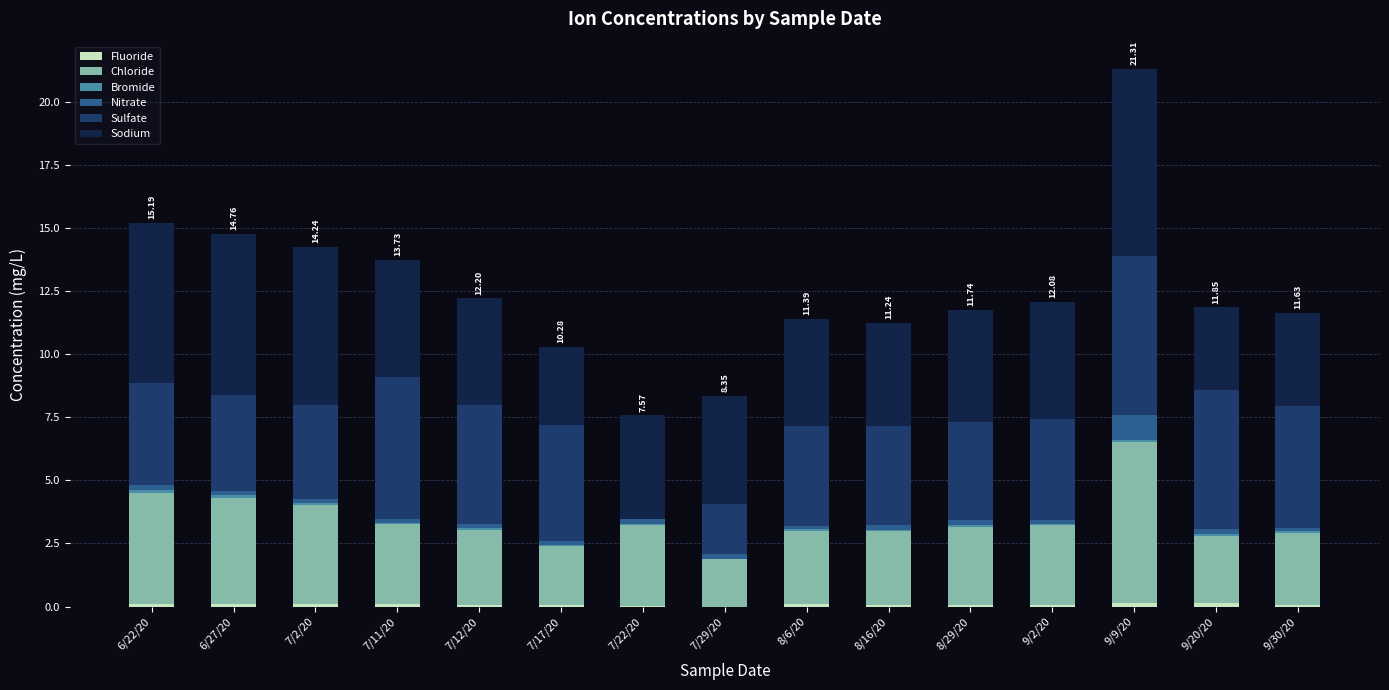

At which category is the sum across all series the highest?

9/9/20